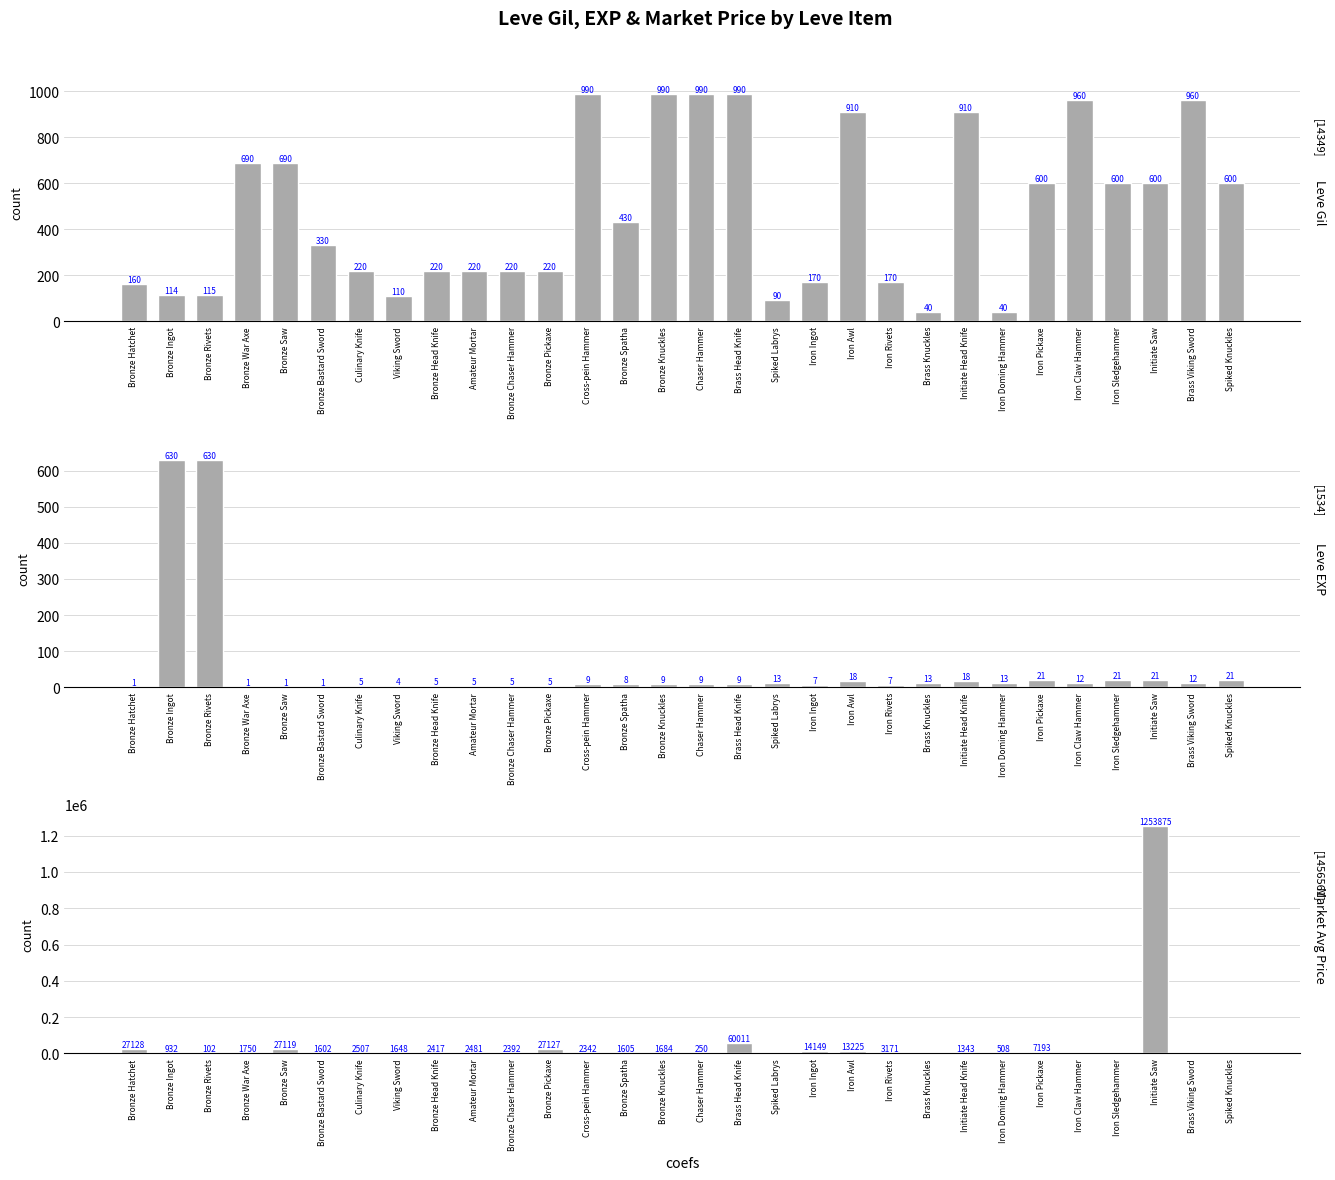

Between Brass Knuckles and Culinary Knife, which is larger?

Culinary Knife